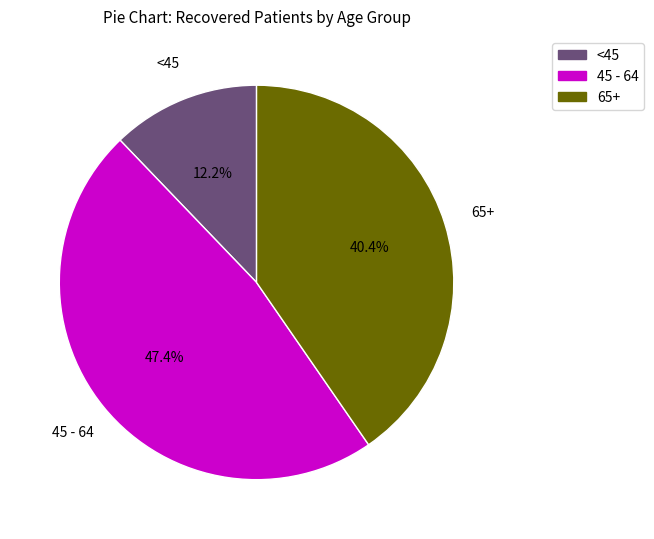

Does any single category account for the majority?

No